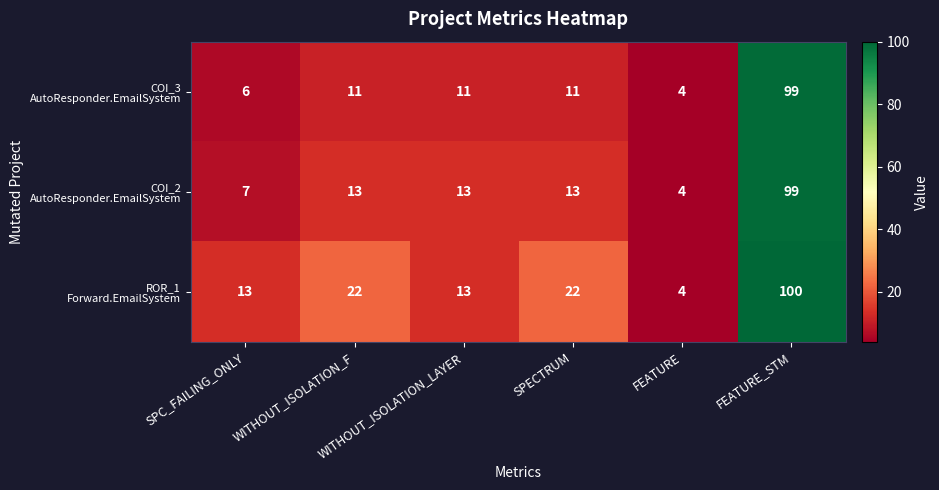

What is the greatest value displayed?

100